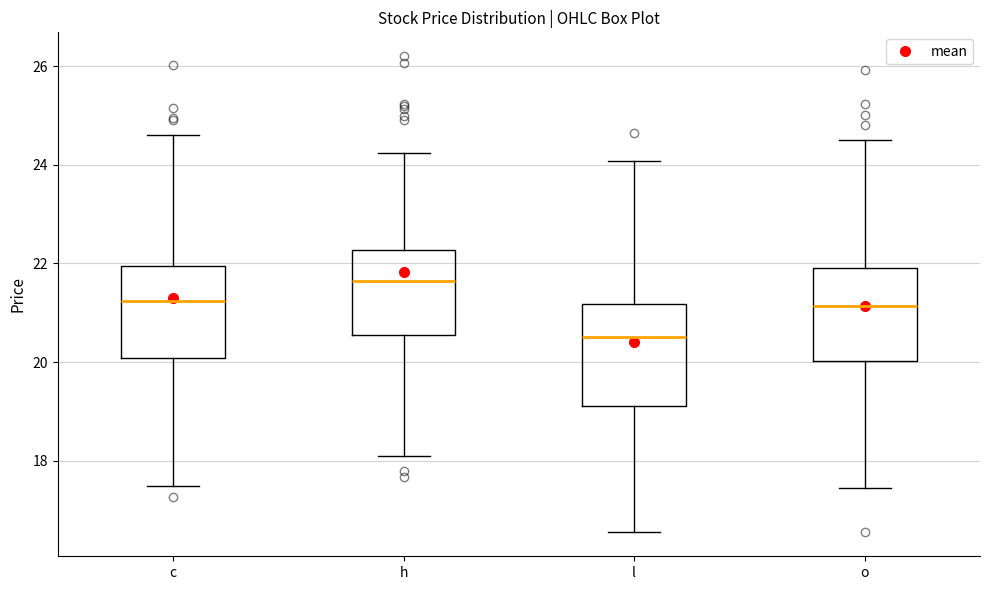

Where is the lower edge of the box for o on the y-axis? The values are not printed on the chart, so give them approximately, as read against the axis.

20.0